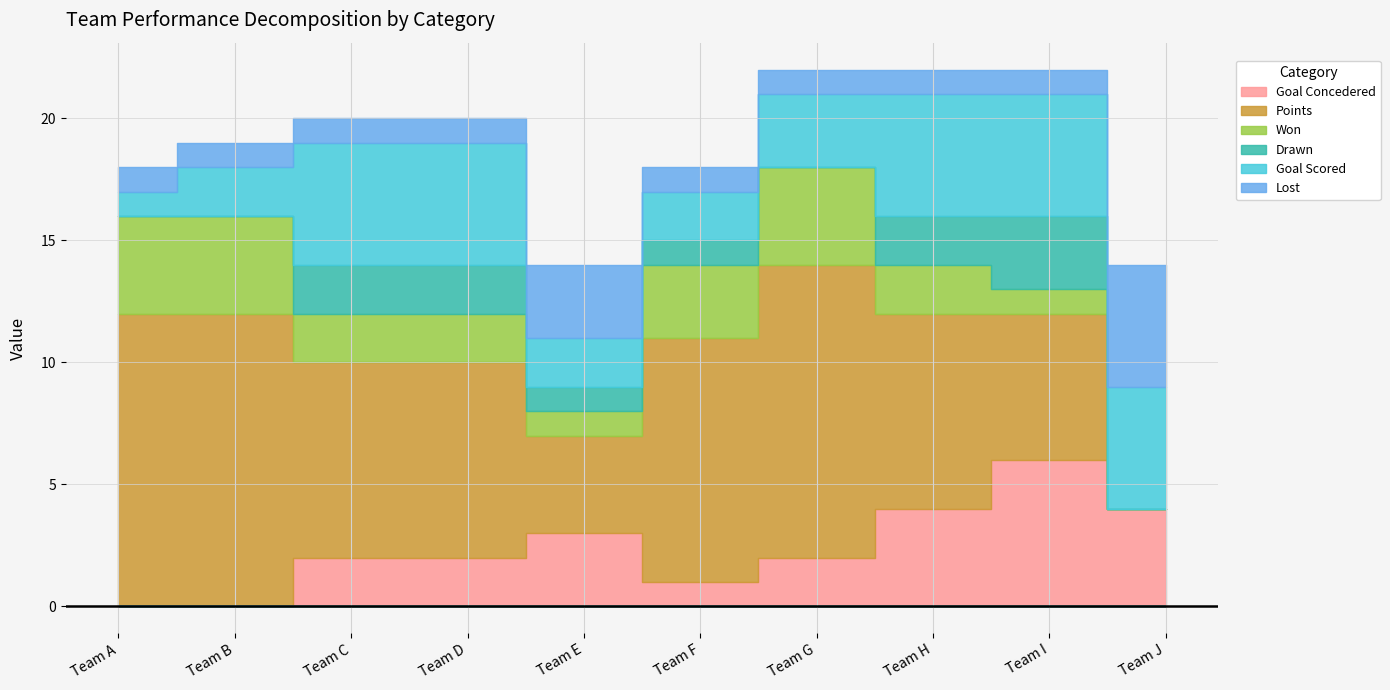

Which series has the largest total across all categories?

Points